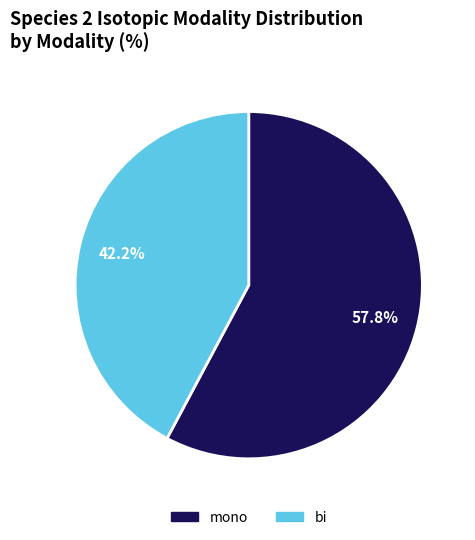

What percentage is the mono slice, to the nearest percent?

58%